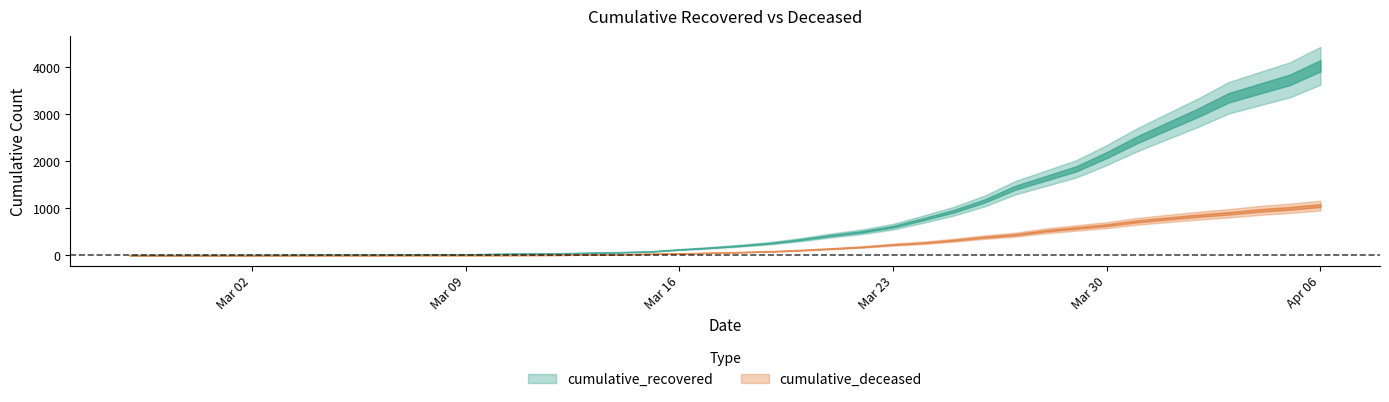

At which label does cumulative_recovered first exceed 204?

2020-03-19